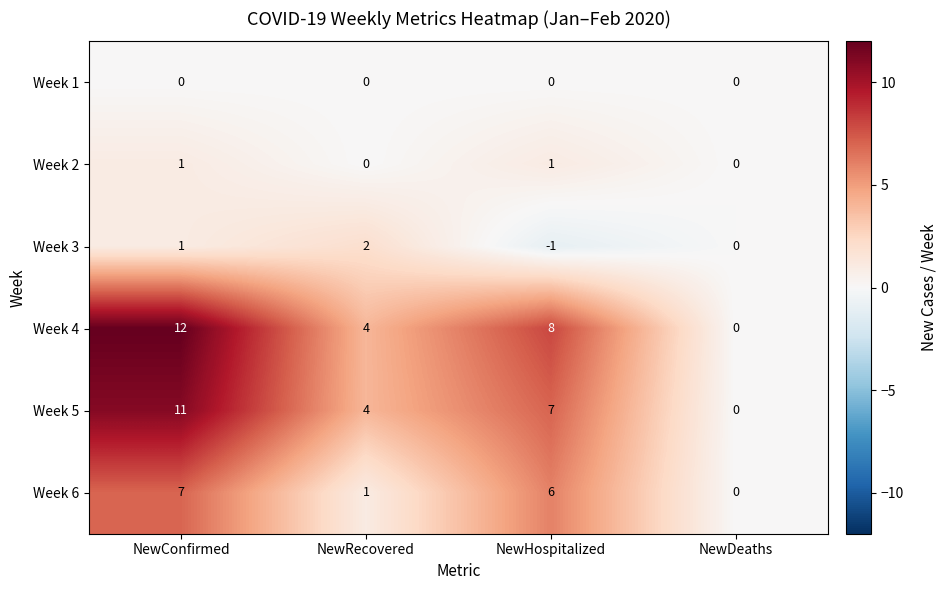

What is the difference between the highest and lowest values at NewHospitalized?

9